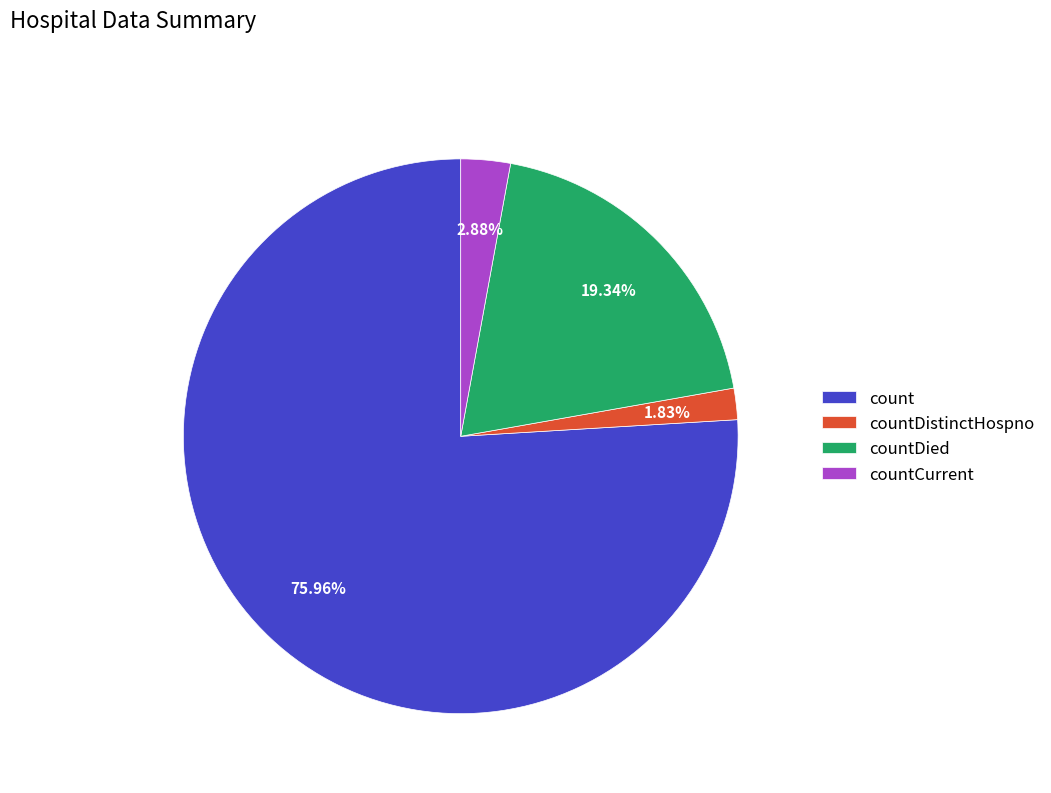

To the nearest percent, what percentage of the pie is countDistinctHospno?

2%